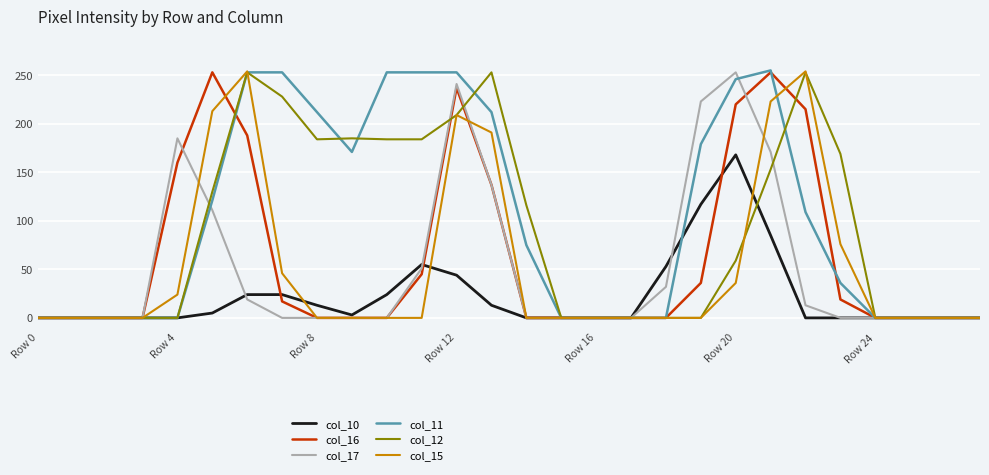

Which series has the widest spread of values?

col_11